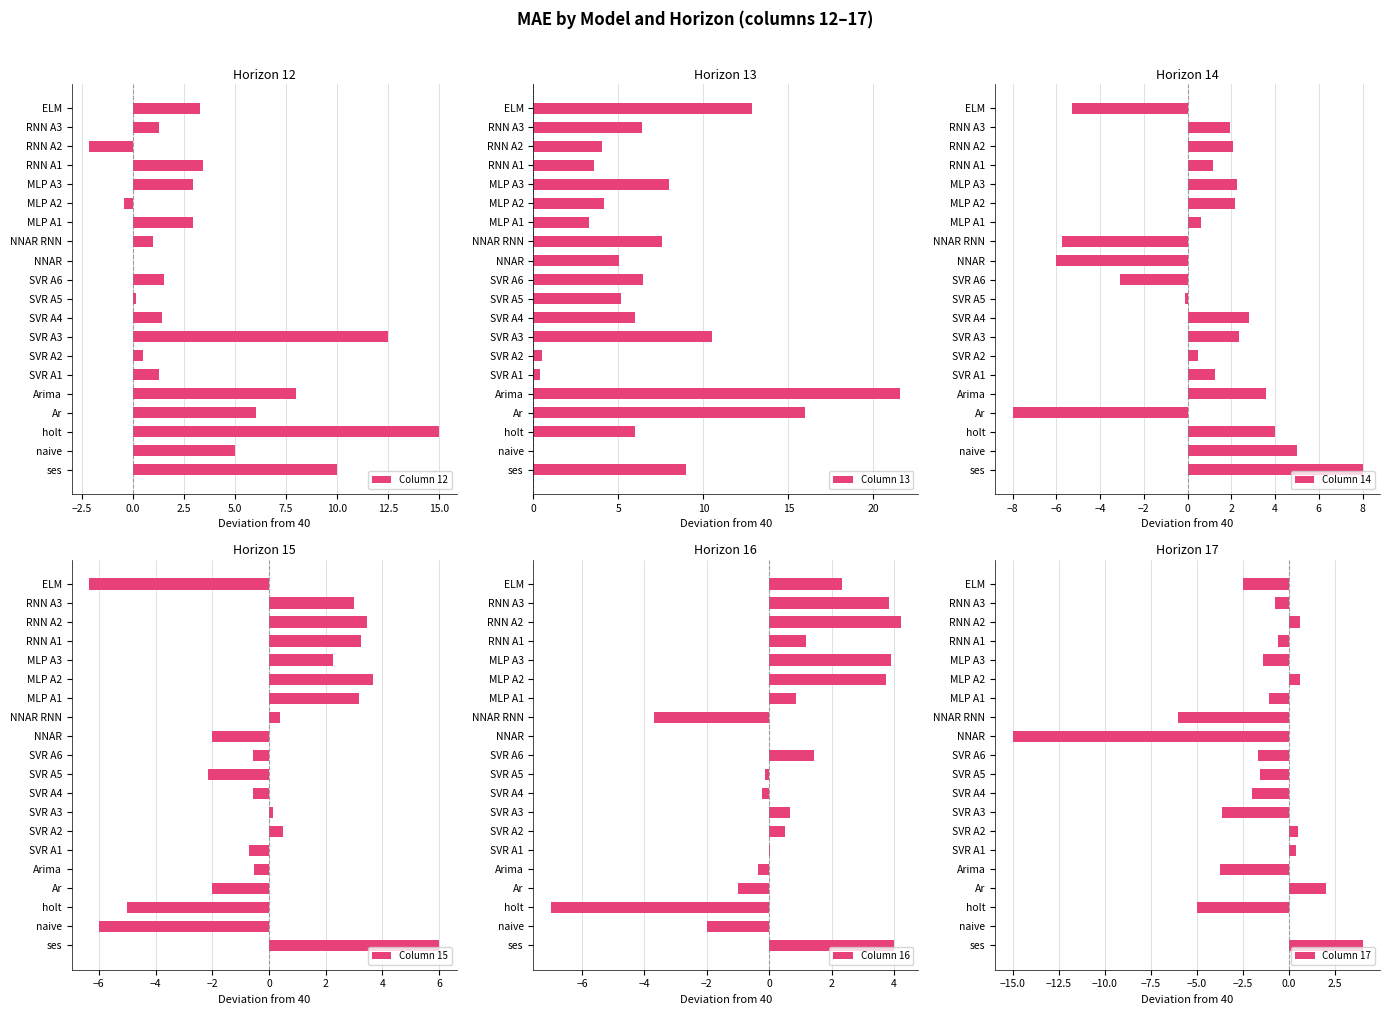

The Column 12 series shows 0.1 at SVR A5. True or false?

True